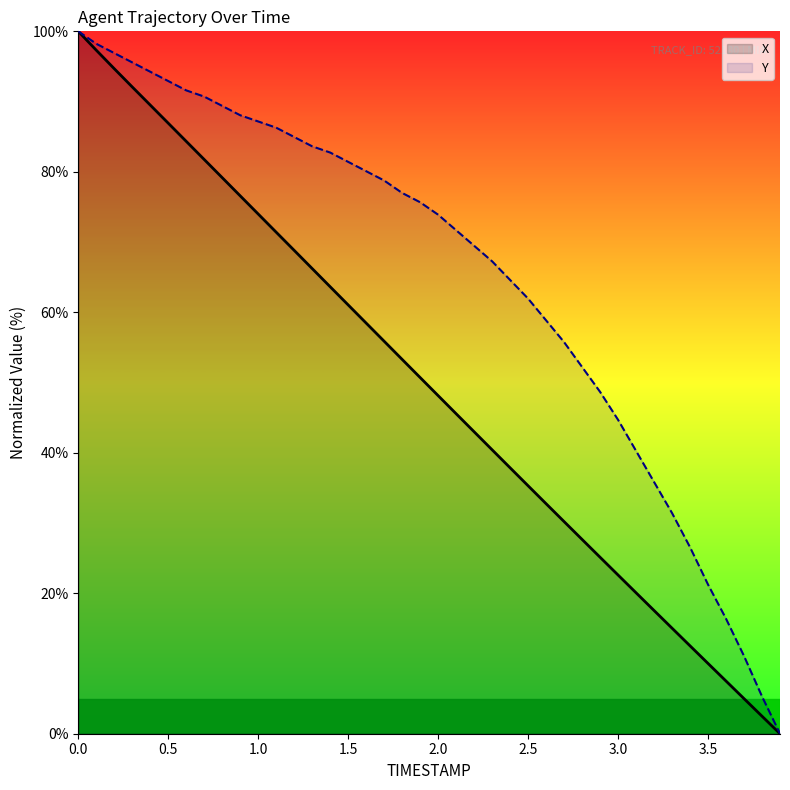

Does the chart have visible grid lines?

No